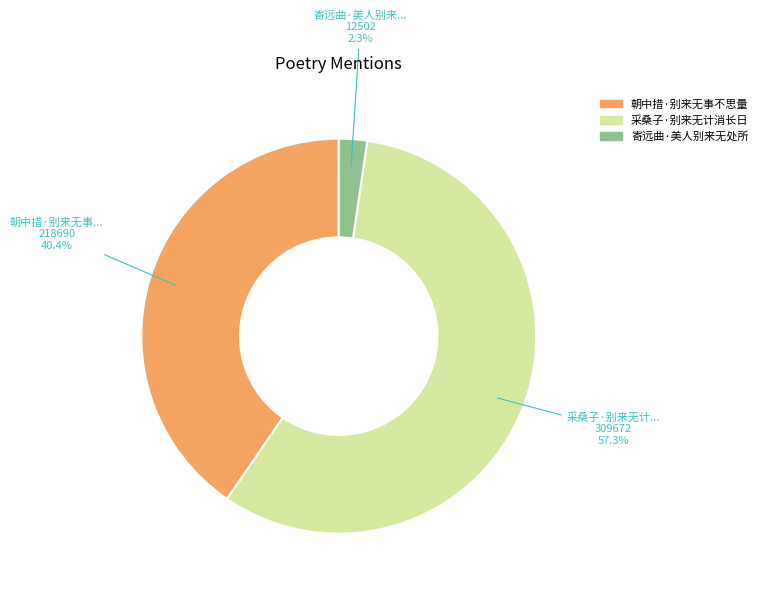

To the nearest percent, what is the combined percentage of 采桑子·别来无计消长日 and 寄远曲·美人别来无处所?

60%